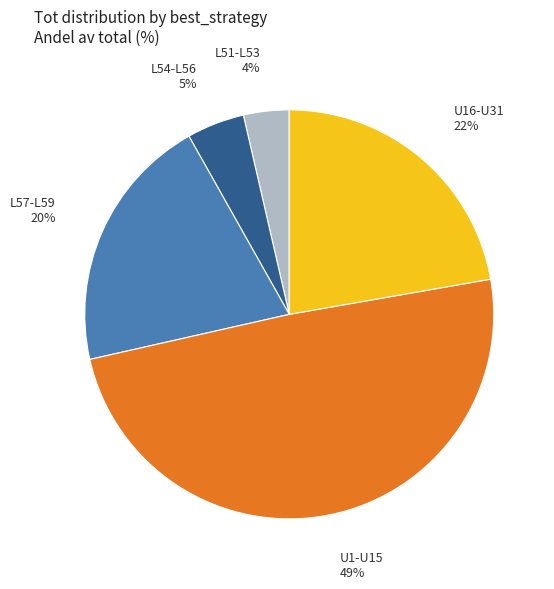

What percentage is the L51-L53 slice, to the nearest percent?

4%